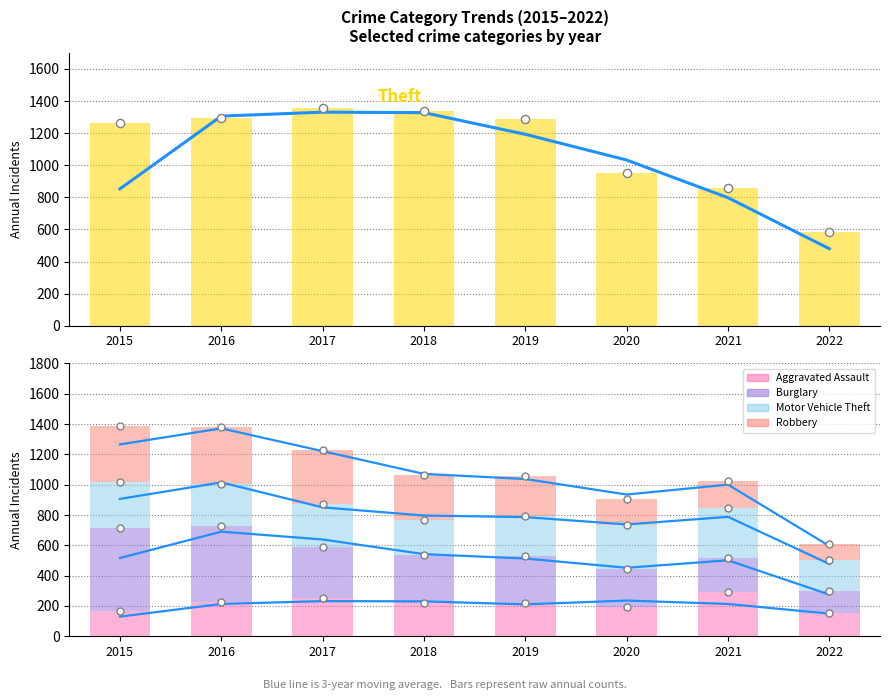

Which series reaches the maximum Y coordinate?

Theft